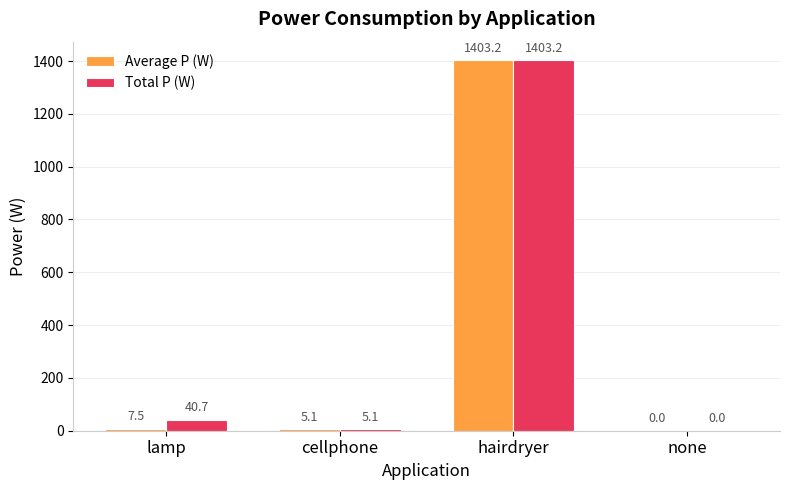

True or false: Total P (W) has a value of 1403.2 at hairdryer.

True